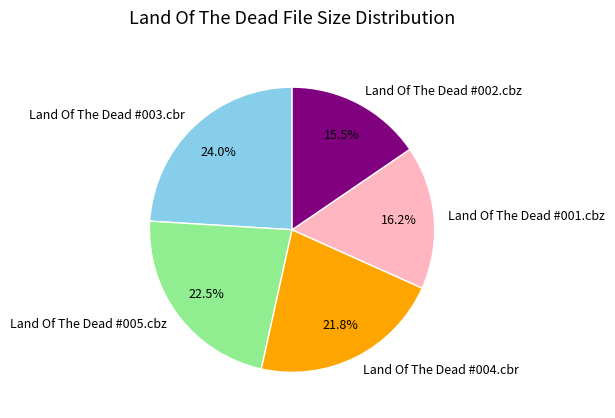

Which category has the smallest portion of the pie?

Land Of The Dead #002.cbz